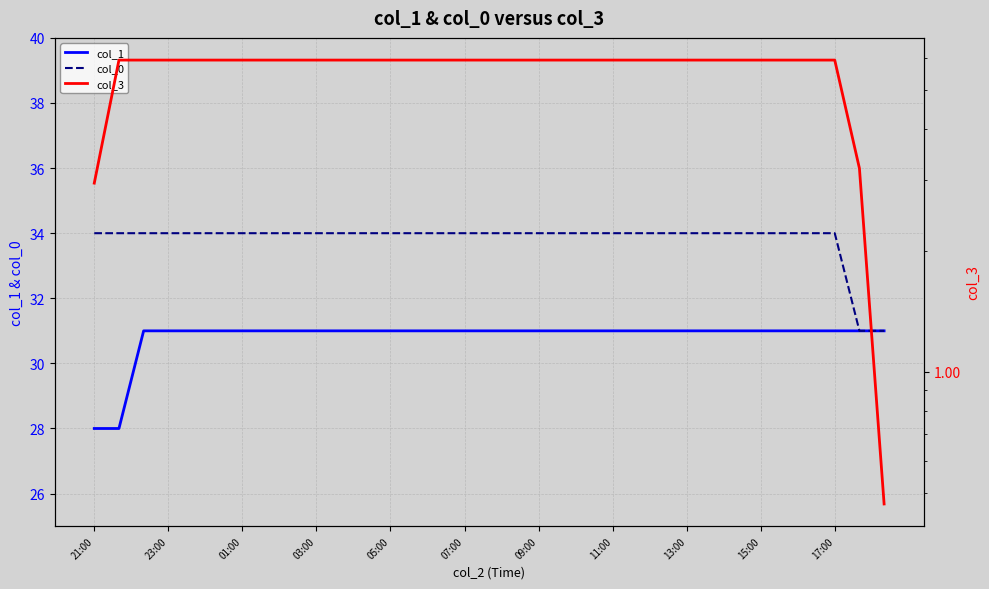

How many data points does each series have?

33